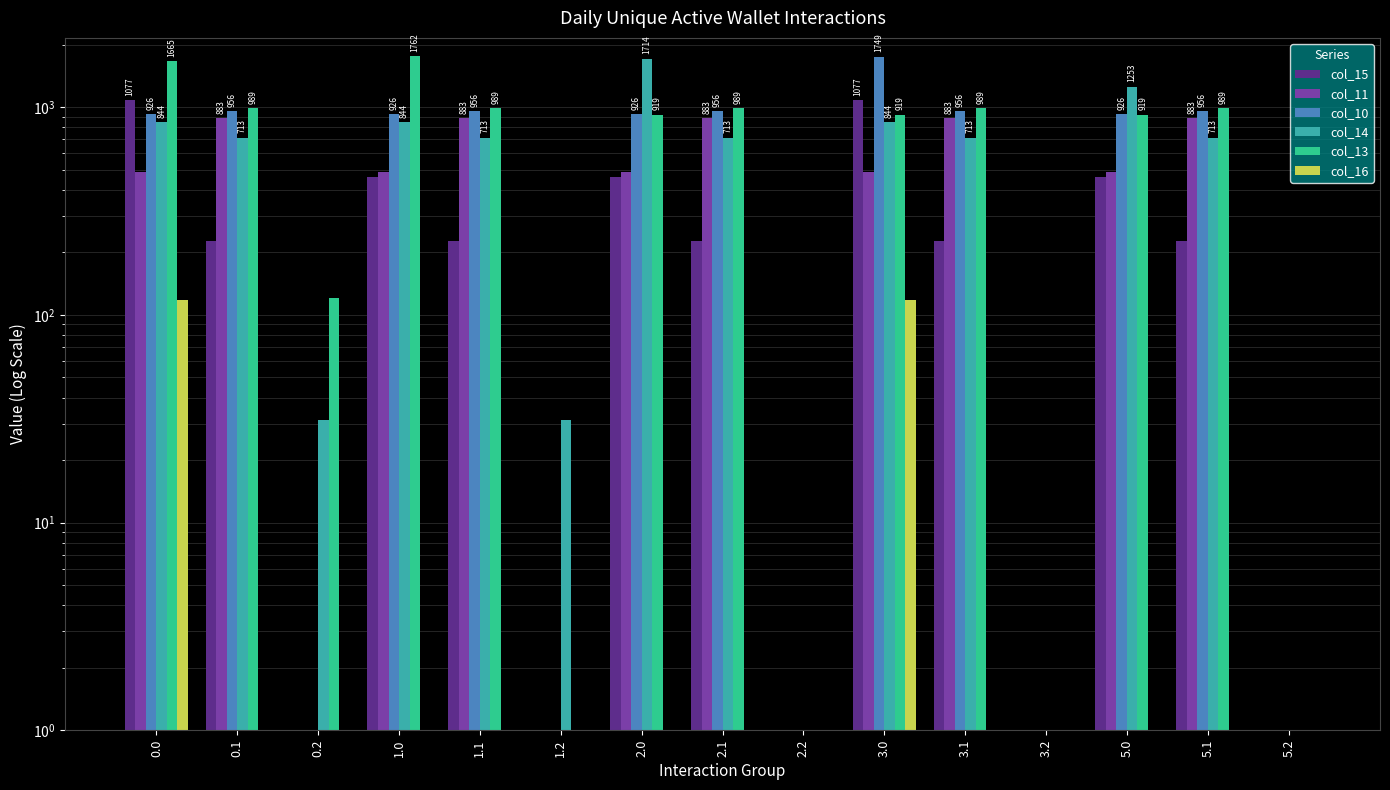

What is the label of the 4th bar from the right?

3.2